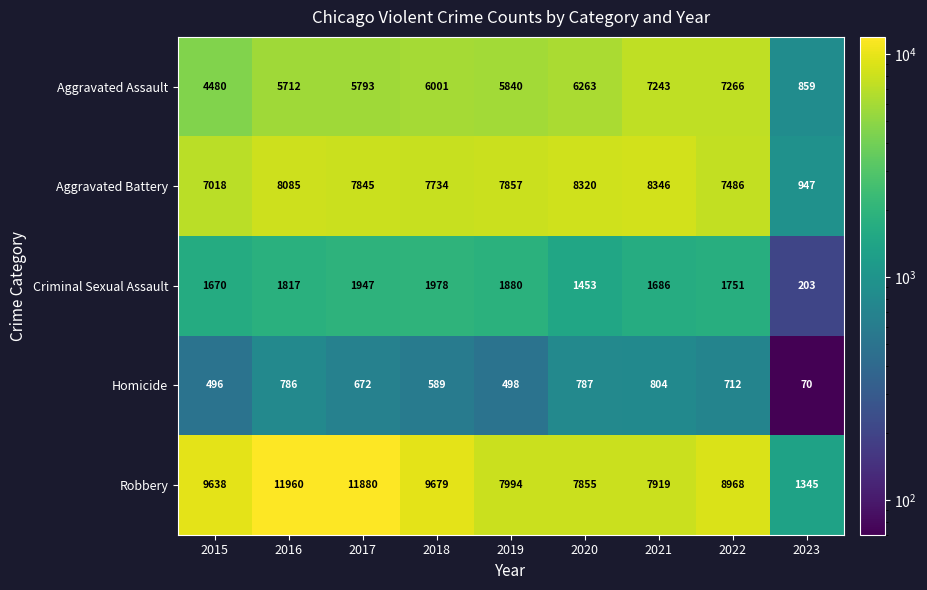

What value does the Aggravated Battery series have at 2021?

8346